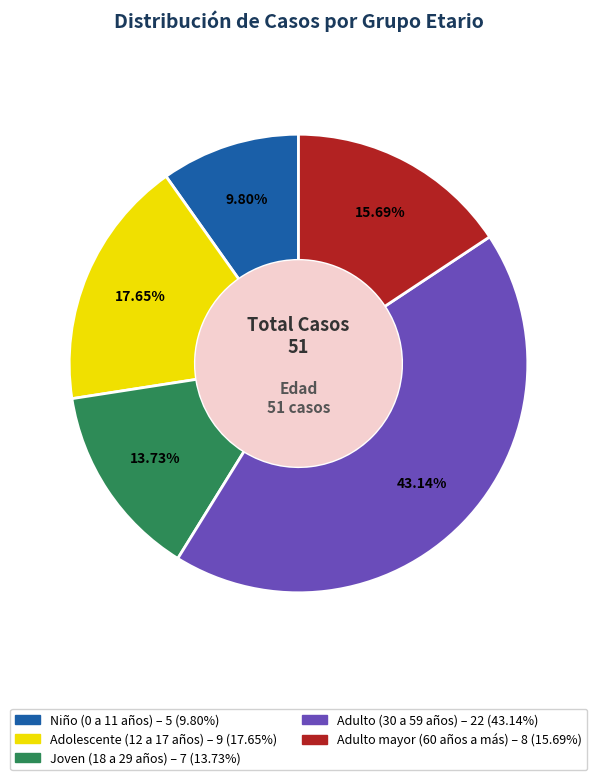

What percentage is NOT represented by Adulto (30 a 59 años)?

56.9%